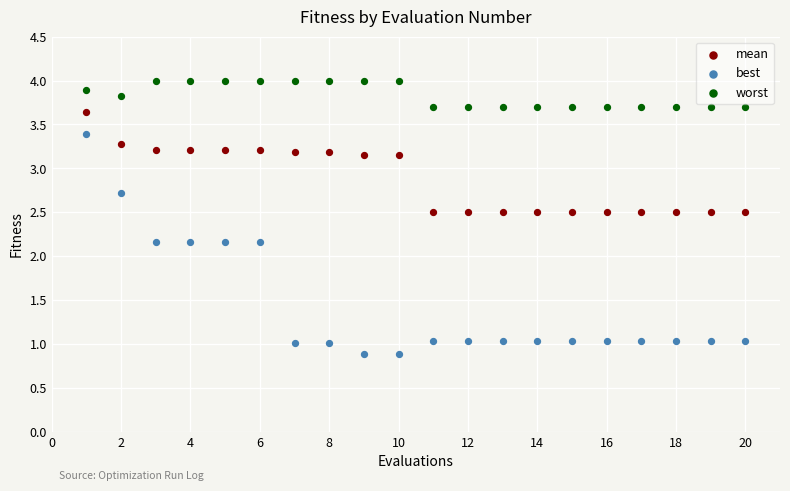

Which series has the largest Y range (max minus min)?

best